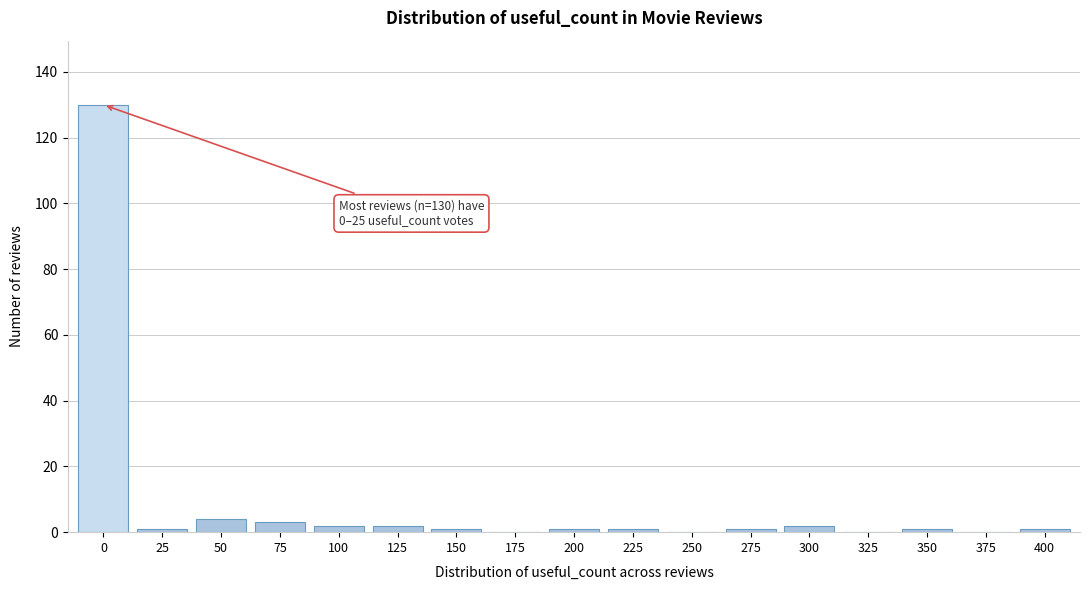

Reading left to right, transcribe all the data shown in this chart.

0=130	25=1	50=4	75=3	100=2	125=2	150=1	175=0	200=1	225=1	250=0	275=1	300=2	325=0	350=1	375=0	400=1